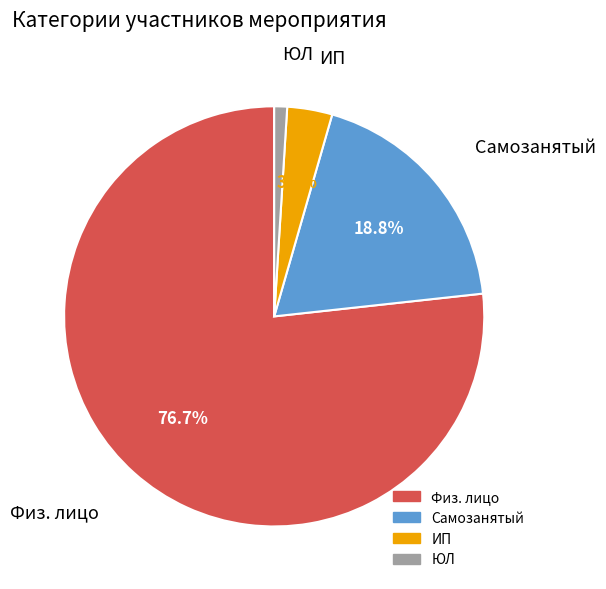

Rank the categories by value from highest to lowest.

Физ. лицо, Самозанятый, ИП, ЮЛ